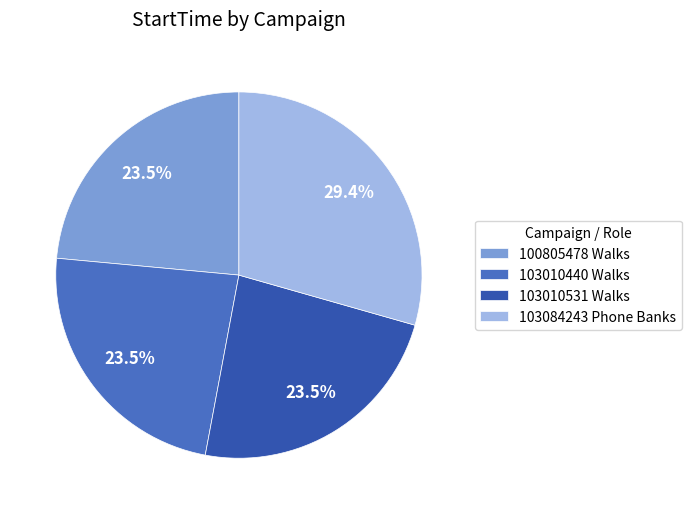

Which has a higher value, 103010531 Walks or 103084243 Phone Banks?

103084243 Phone Banks